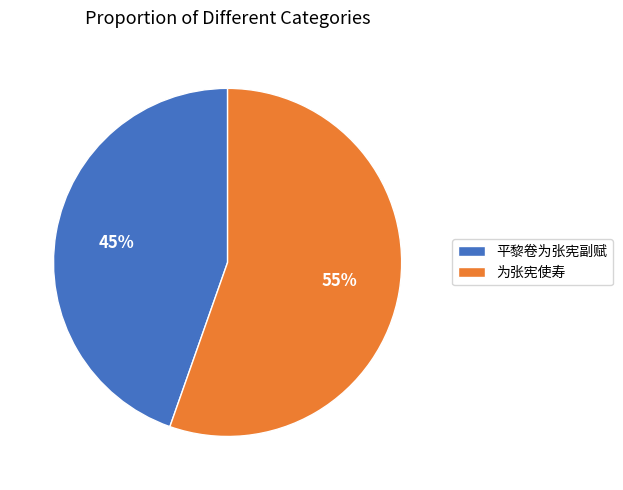

To the nearest percent, what percentage of the pie is 为张宪使寿?

55%